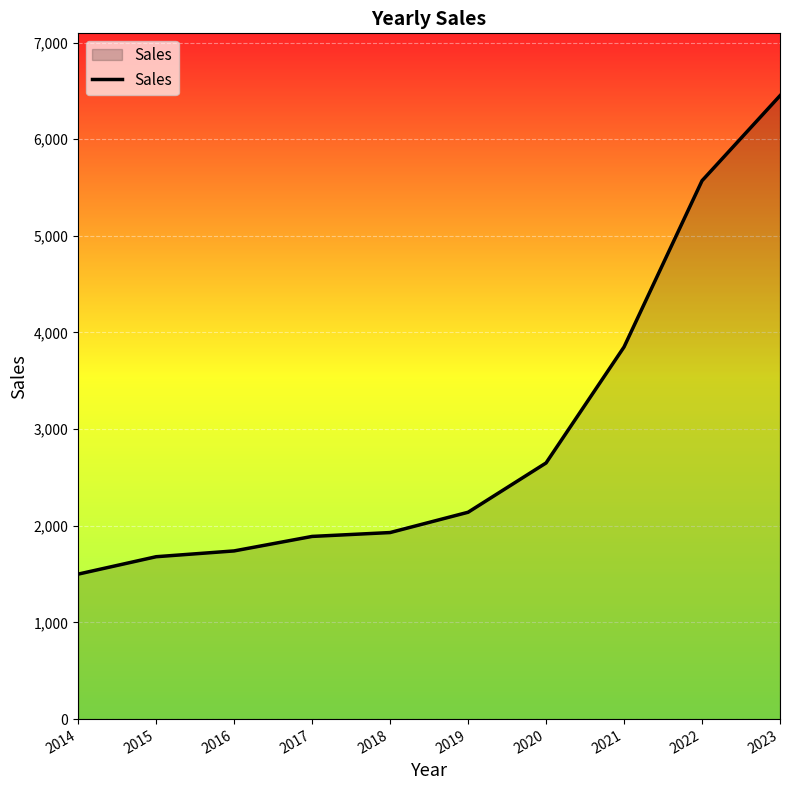

Reading left to right, what are all the values shown in this chart?

2014=1500	2015=1680	2016=1740	2017=1890	2018=1930	2019=2140	2020=2650	2021=3850	2022=5570	2023=6450